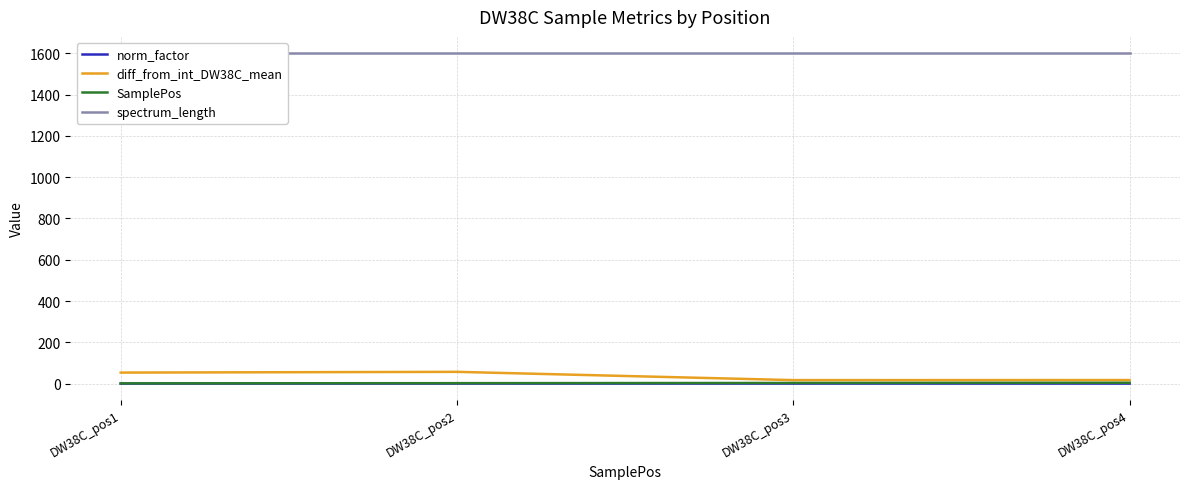

Which series has the largest total across all categories?

spectrum_length